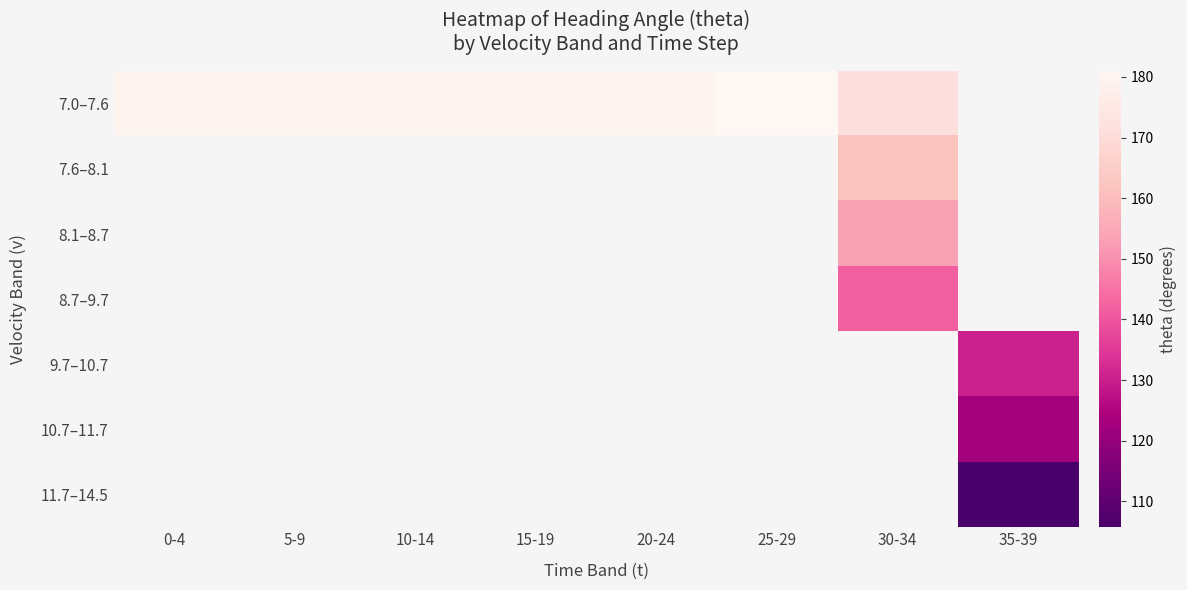

What is the sum of the 7.0–7.6 values at 15-19 and 10-14?

360.0